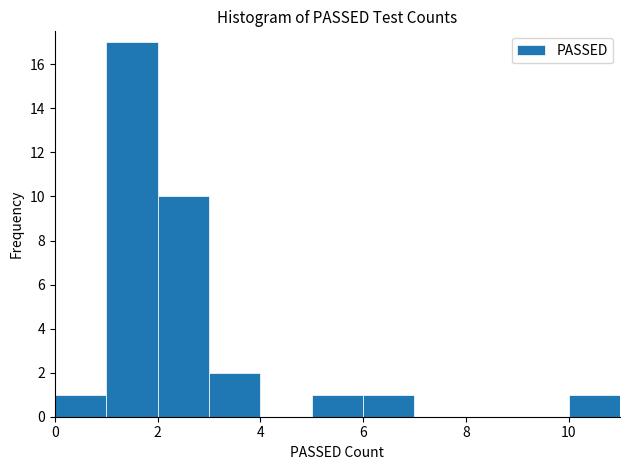

Reading left to right, transcribe this chart: for each bar, give the range it covers on the x-axis and its height. The values are not printed on the chart, so give them approximately, as read against the axis.

0 to 1: 1
1 to 2: 17
2 to 3: 10
3 to 4: 2
4 to 5: 0
5 to 6: 1
6 to 7: 1
7 to 8: 0
8 to 9: 0
9 to 10: 0
10 to 11: 1